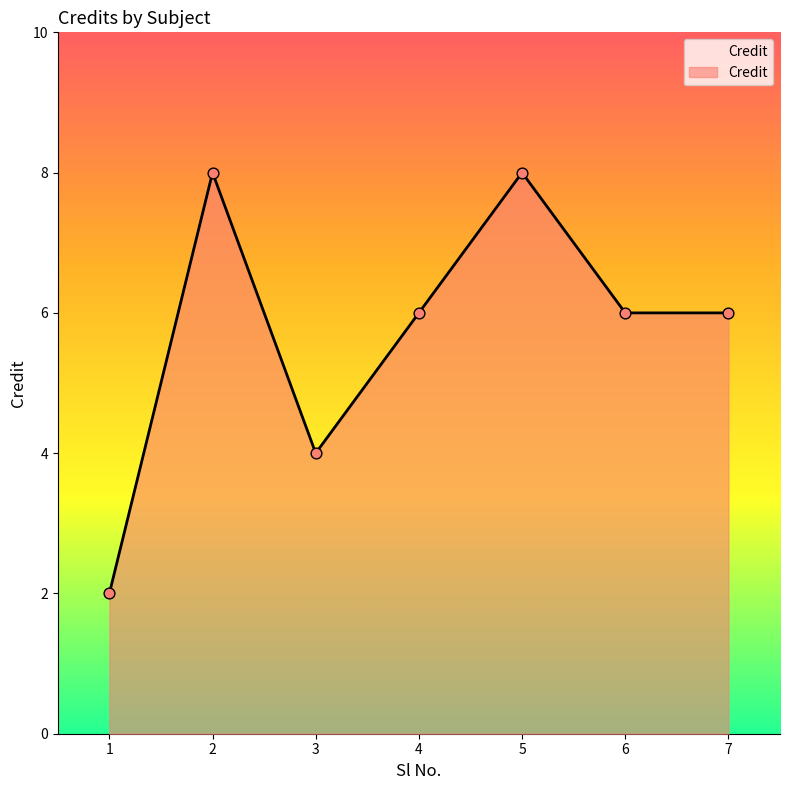

What is the ratio of the value at 5 to the value at 4?

1.3